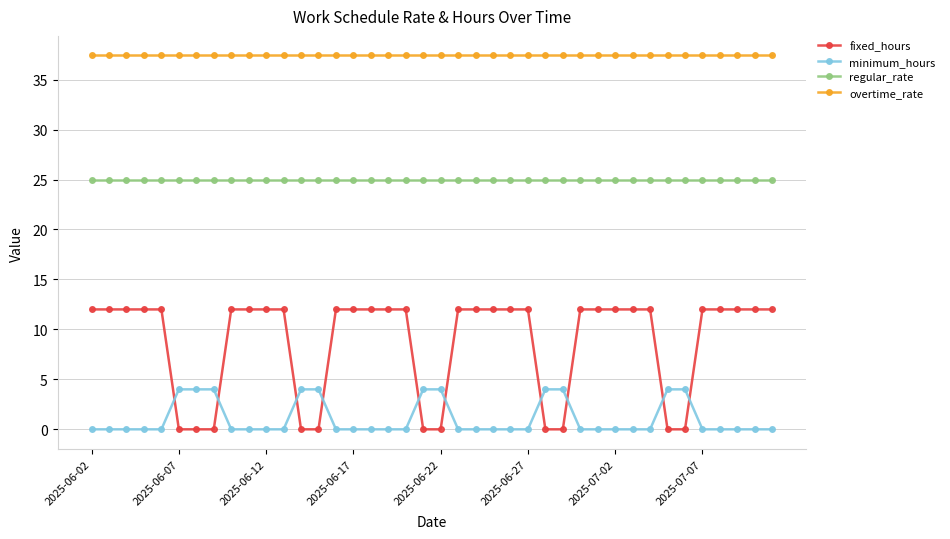

What is the value of the overtime_rate point at the 39th from the left?

37.5